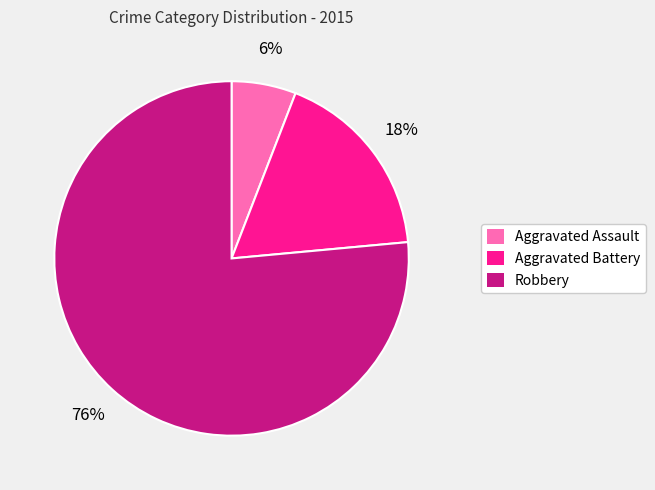

To the nearest percent, what percentage of the pie is Robbery?

76%